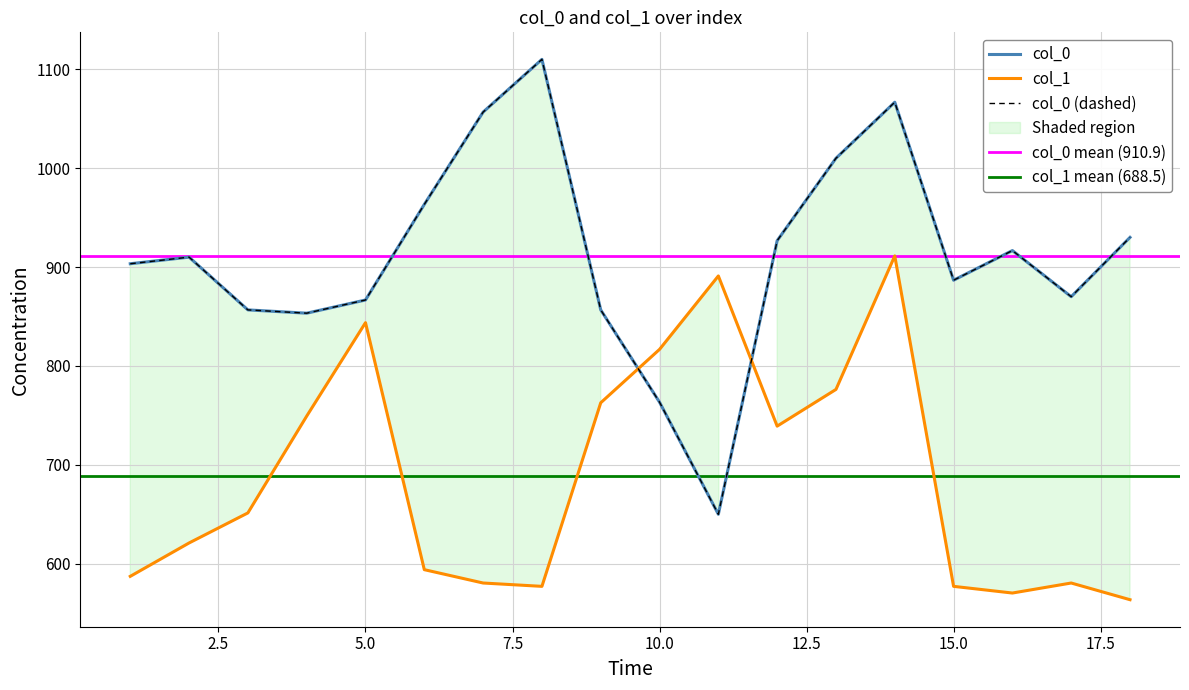

Rank the series by their average value, from lowest to highest.

col_1, col_0